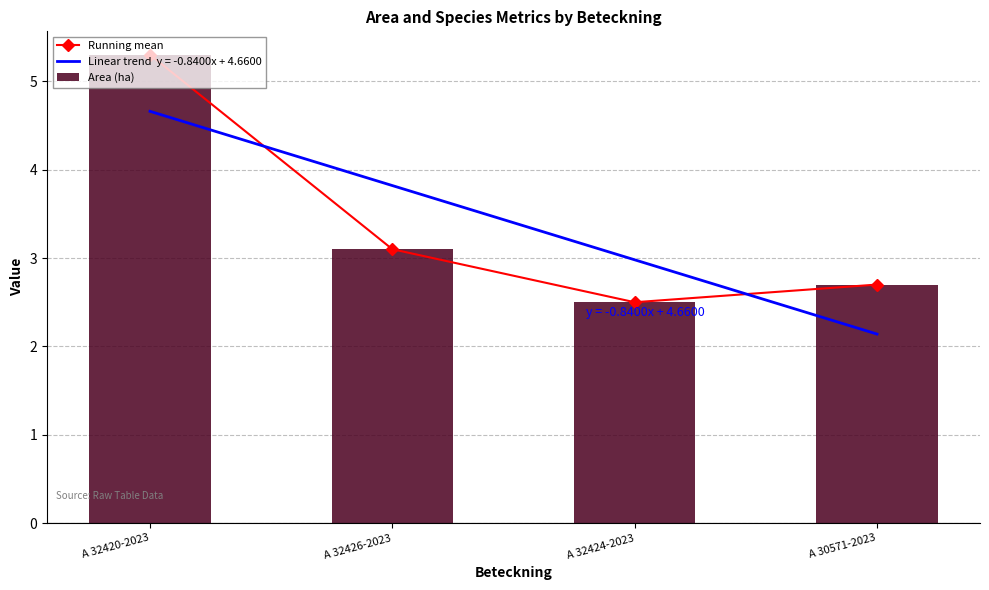

What is the average value of the Running mean series?

3.4